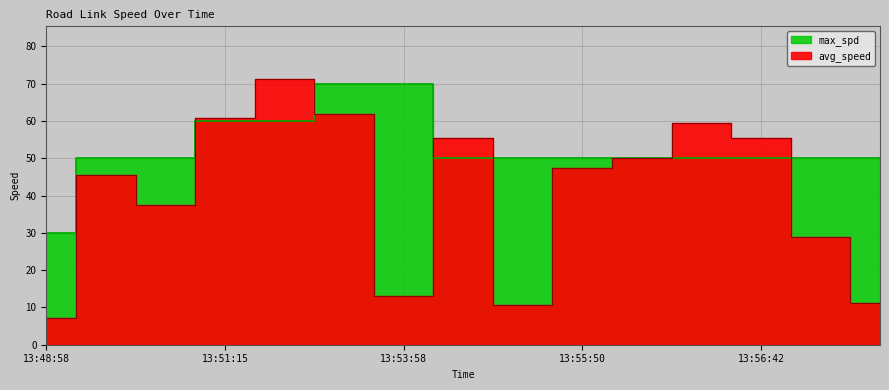

Does the chart display data point markers on the line(s)?

No